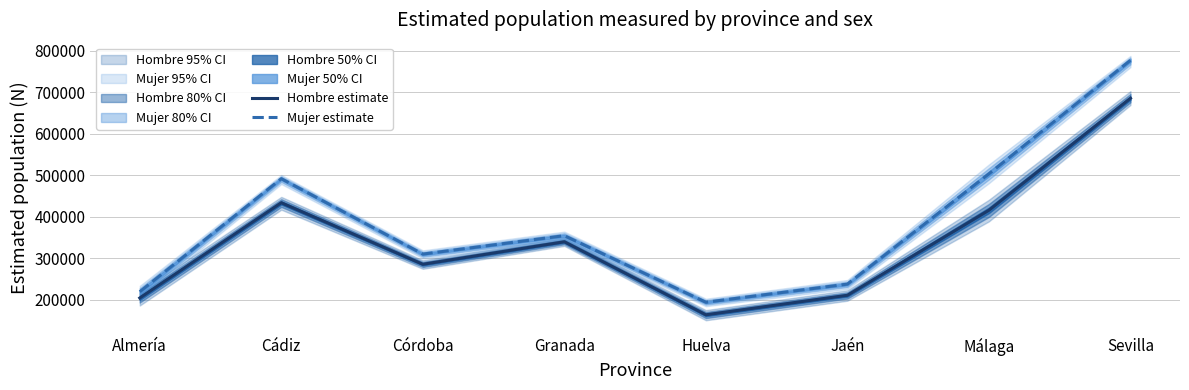

True or false: Hombre estimate has a value of 72843 at Jaén.

False